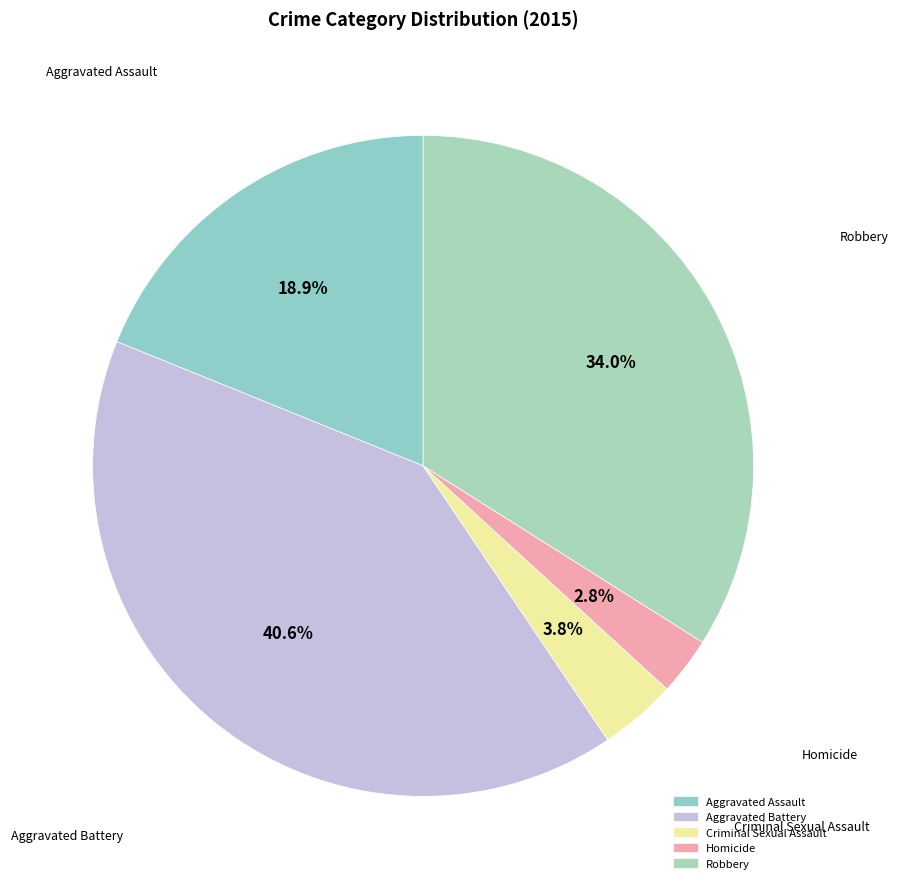

What is the total percentage of Homicide and Robbery?

36.8%